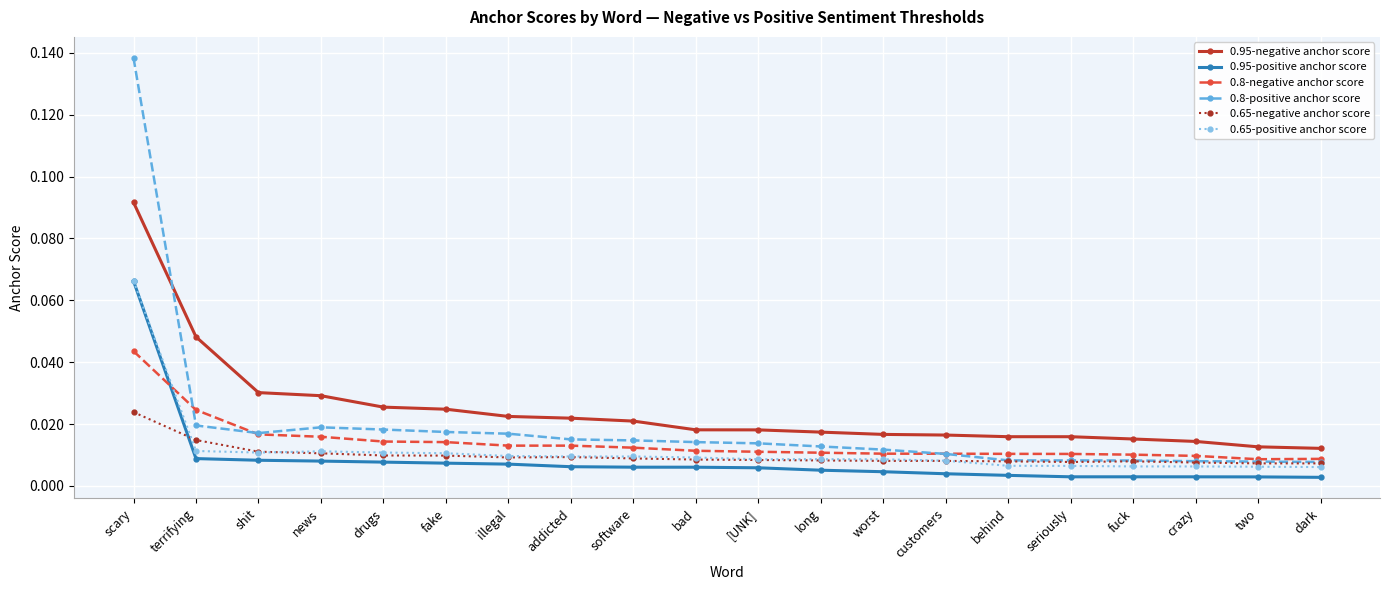

What is the label of the 1st point from the left?

scary